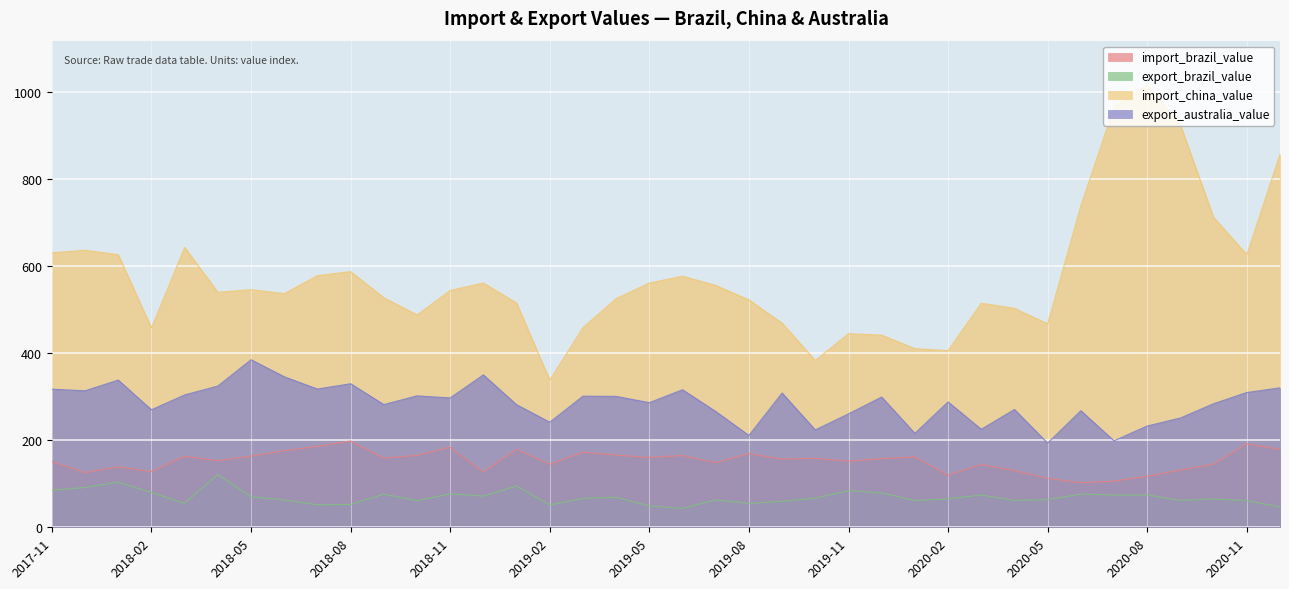

Is the value of export_australia_value at 2019-12 greater than the value of import_china_value at 2018-02?

No